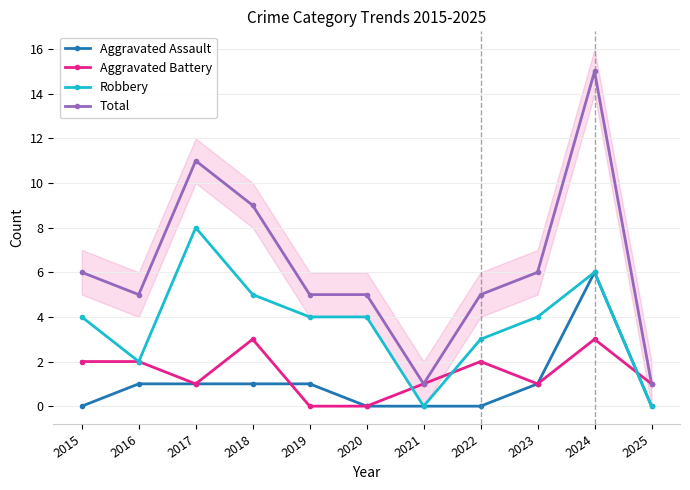

True or false: Robbery and Aggravated Assault intersect in this chart.

False